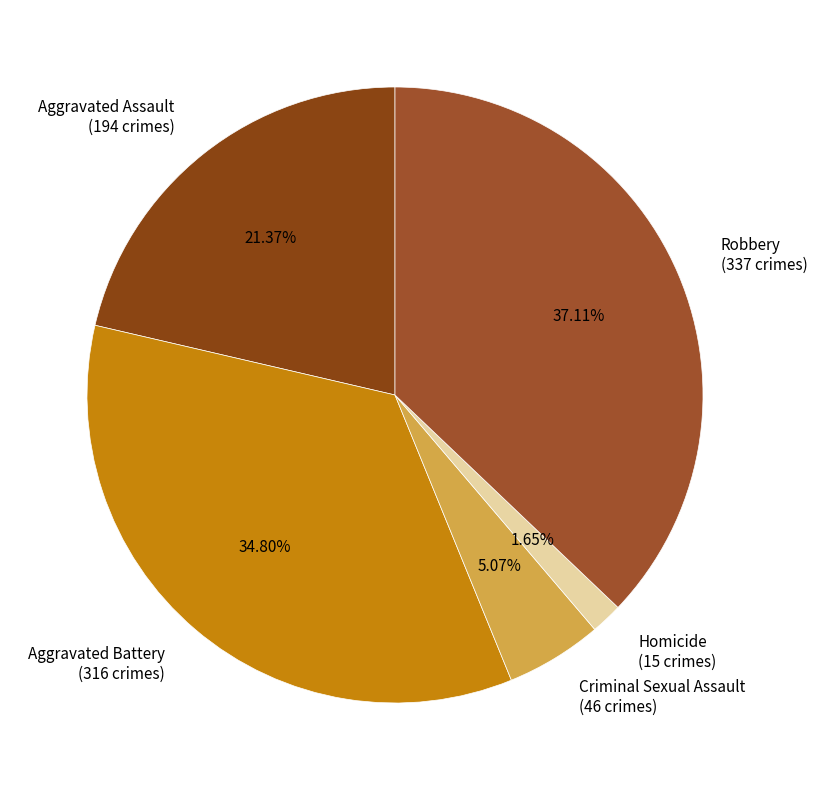

The Robbery slice represents 37% of the pie. True or false?

True